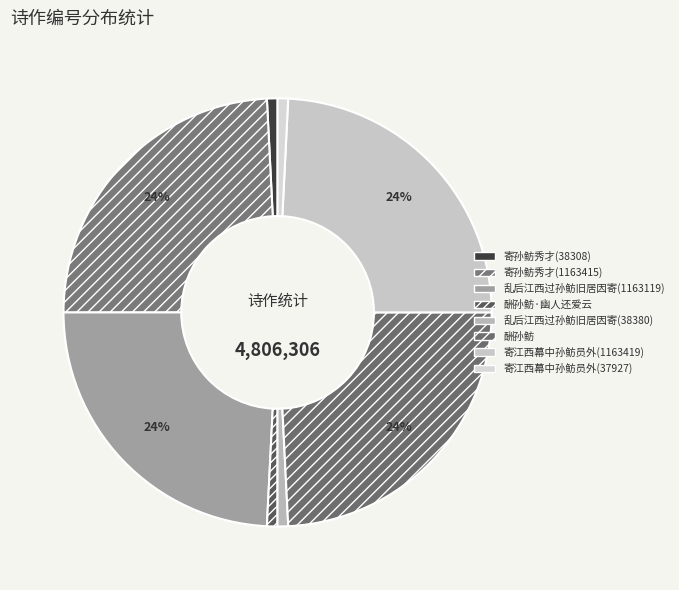

To the nearest percent, what is the difference between the largest and smallest slice percentages?

23%